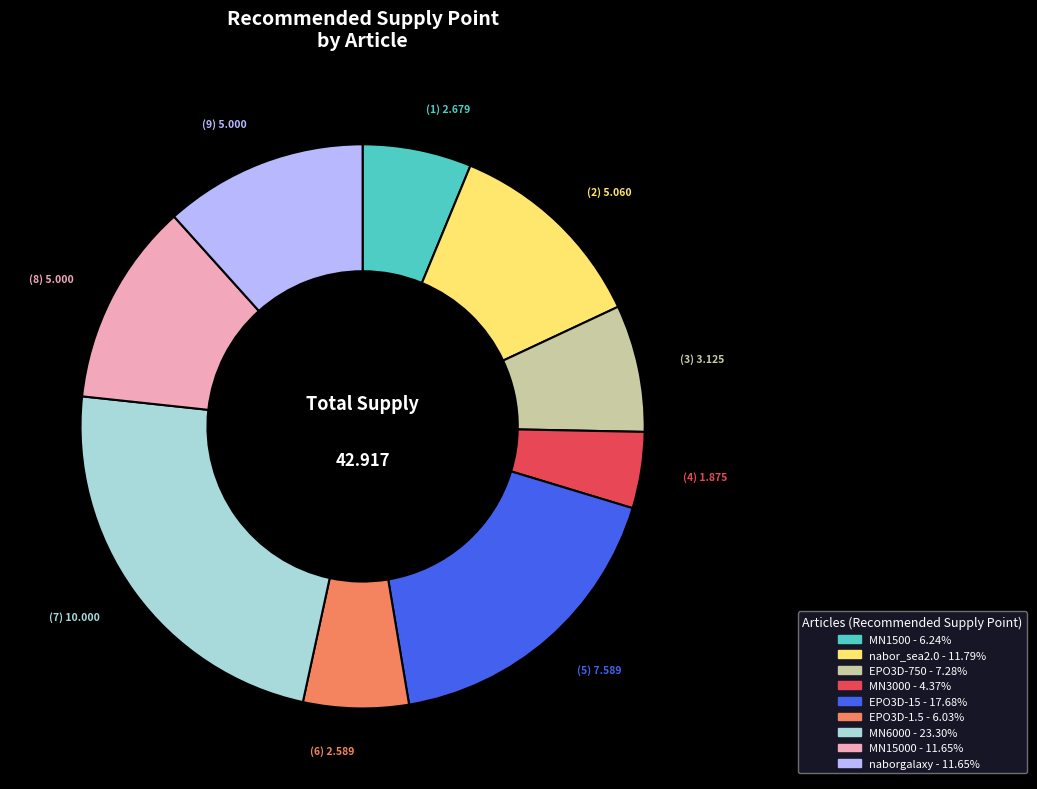

Is there any slice that represents more than half of the pie?

No